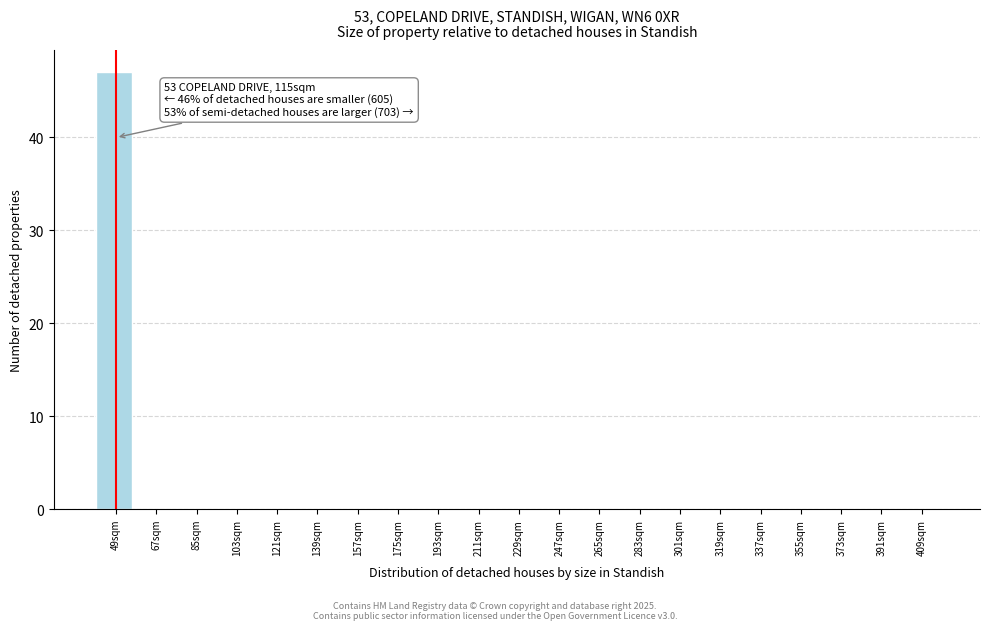

Reading left to right, list all the values displayed in this chart.

49sqm=47	67sqm=0	85sqm=0	103sqm=0	121sqm=0	139sqm=0	157sqm=0	175sqm=0	193sqm=0	211sqm=0	229sqm=0	247sqm=0	265sqm=0	283sqm=0	301sqm=0	319sqm=0	337sqm=0	355sqm=0	373sqm=0	391sqm=0	409sqm=0